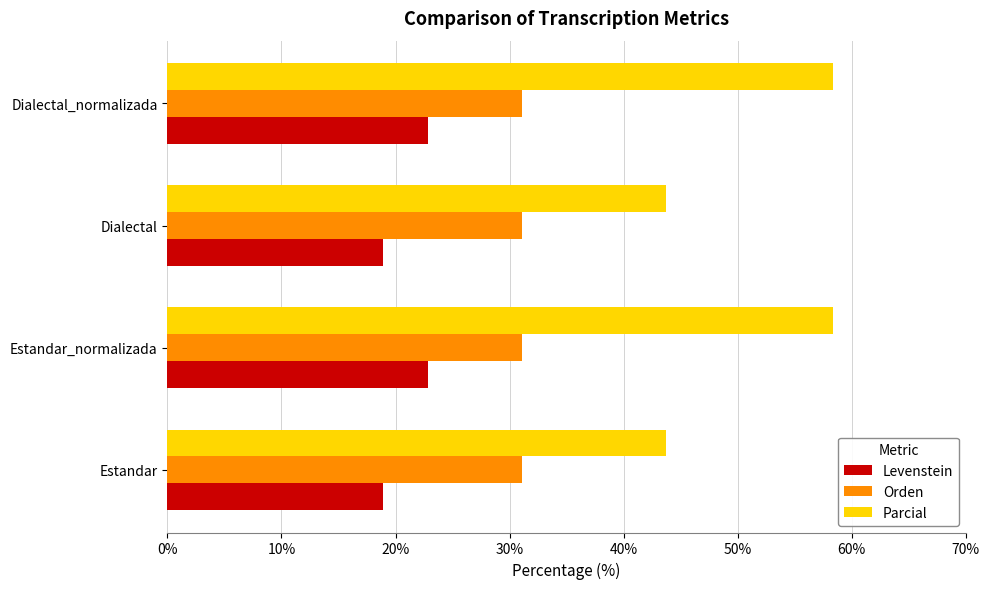

What is the average value of the Orden series?

31.1